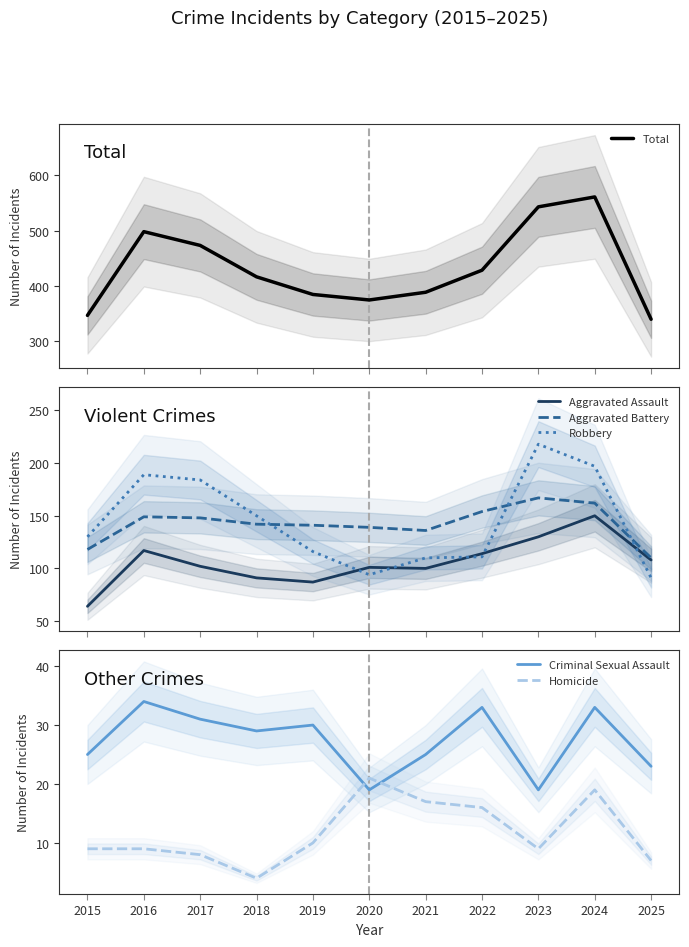

Which category has the lowest value in the Homicide series?

2018